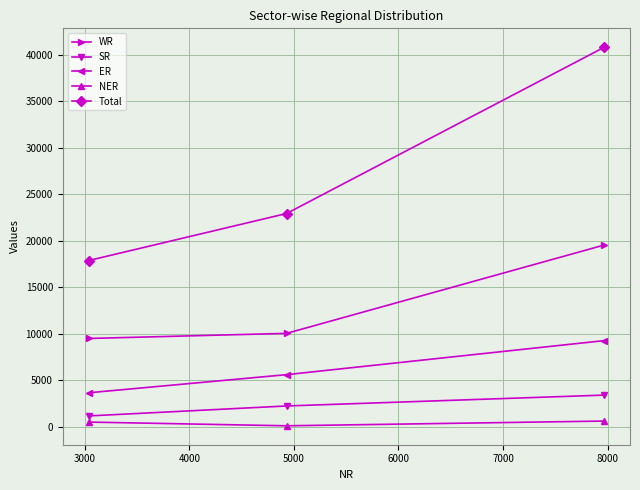

Which series has the largest total across all categories?

Total